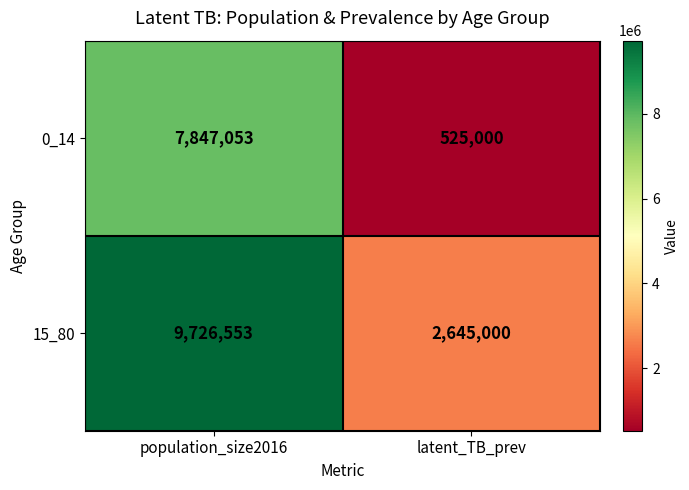

Rank the series by their average value, from highest to lowest.

15_80, 0_14